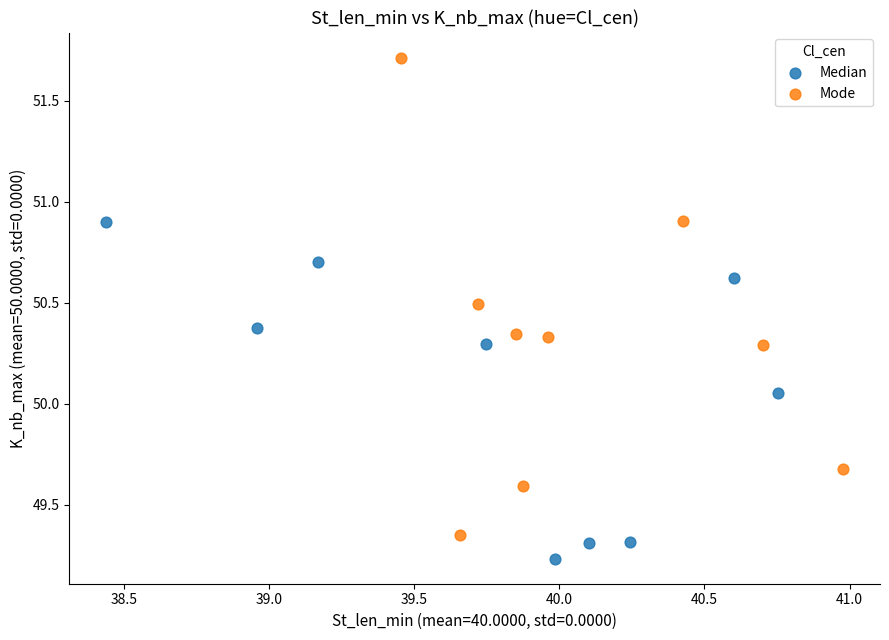

Which series reaches the minimum Y coordinate?

Median